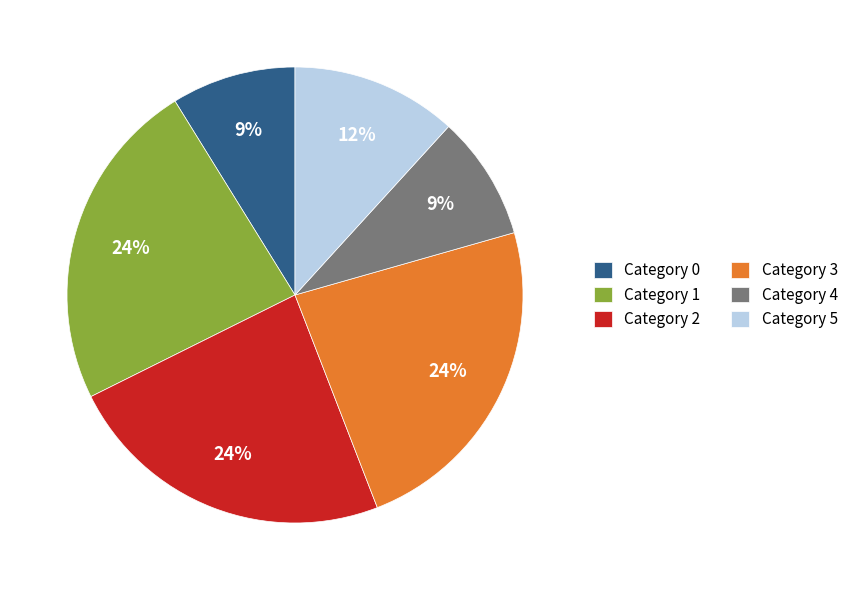

Is there any slice that represents more than half of the pie?

No